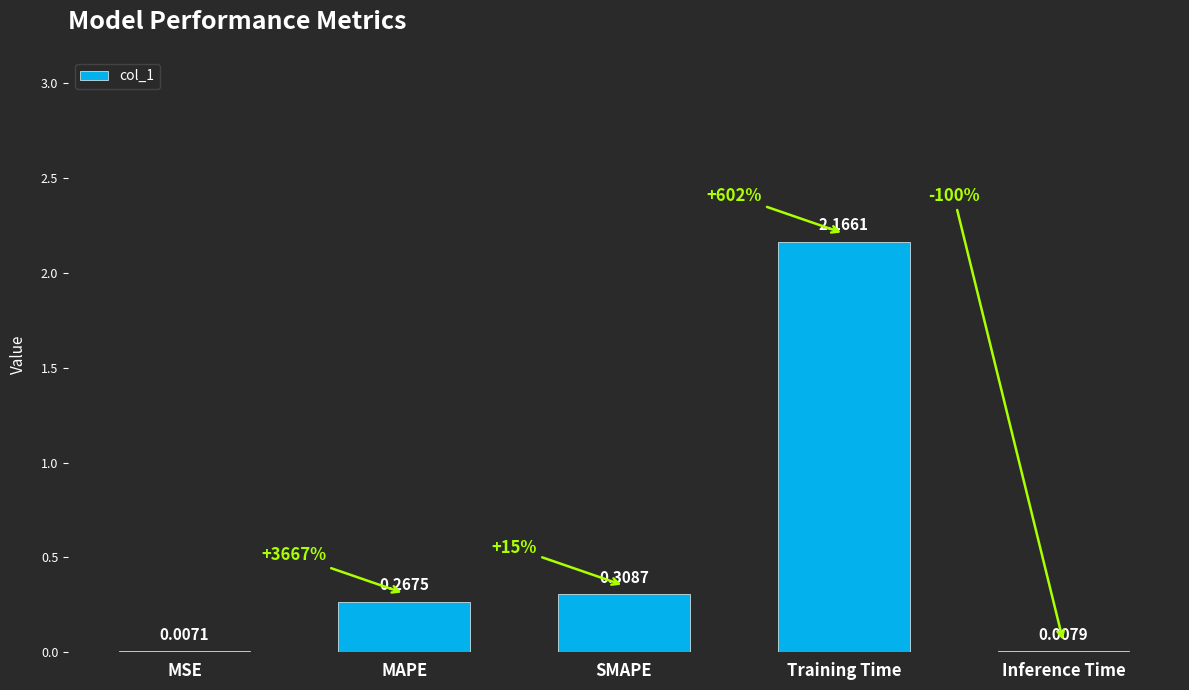

Count the number of data series in this chart.

1